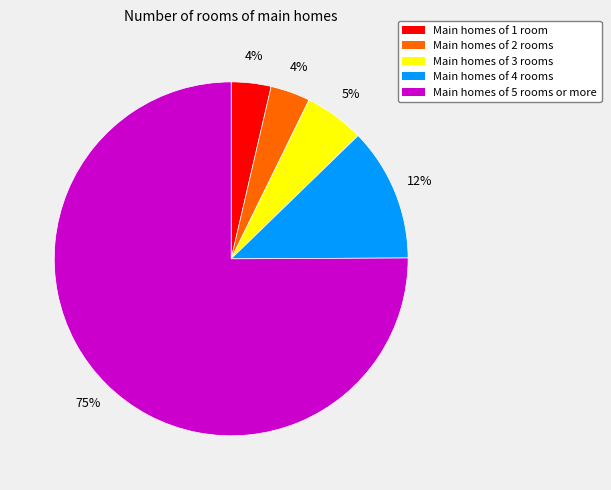

Combined, do Main homes of 2 rooms and Main homes of 4 rooms account for over 50%?

No